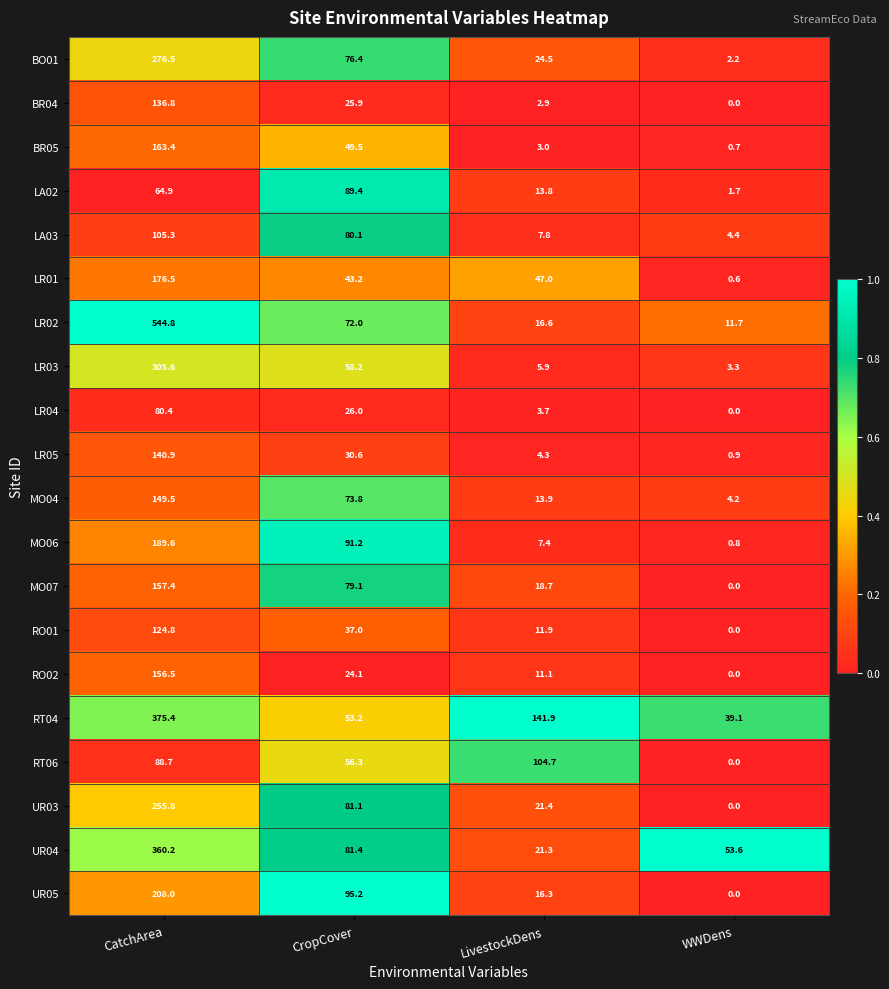

What is the difference between the maximum and second lowest values in the LR03 series?

299.7